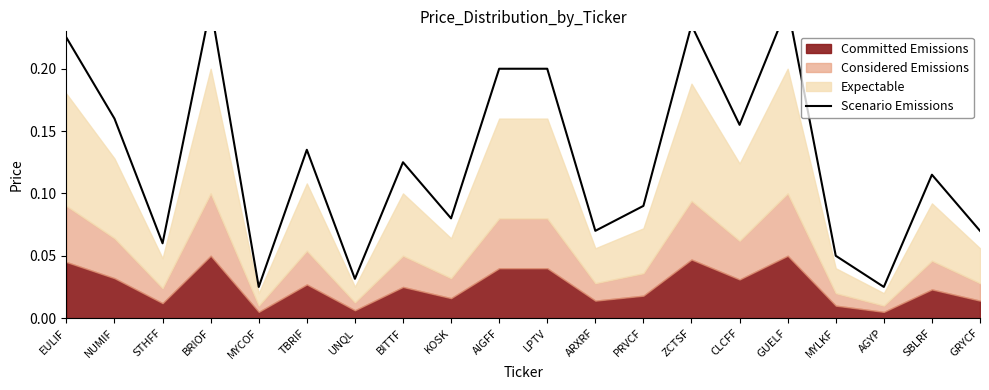

Reading right to left, transcribe all the data shown in this chart.

GRYCF=0.1	SBLRF=0.1	AGYP=0.0	MYLKF=0.1	GUELF=0.2	CLCFF=0.2	ZCTSF=0.2	PRVCF=0.1	ARXRF=0.1	LPTV=0.2	AIGFF=0.2	KOSK=0.1	BITTF=0.1	UNQL=0.0	TBRIF=0.1	MYCOF=0.0	BRIOF=0.2	STHFF=0.1	NUMIF=0.2	EULIF=0.2